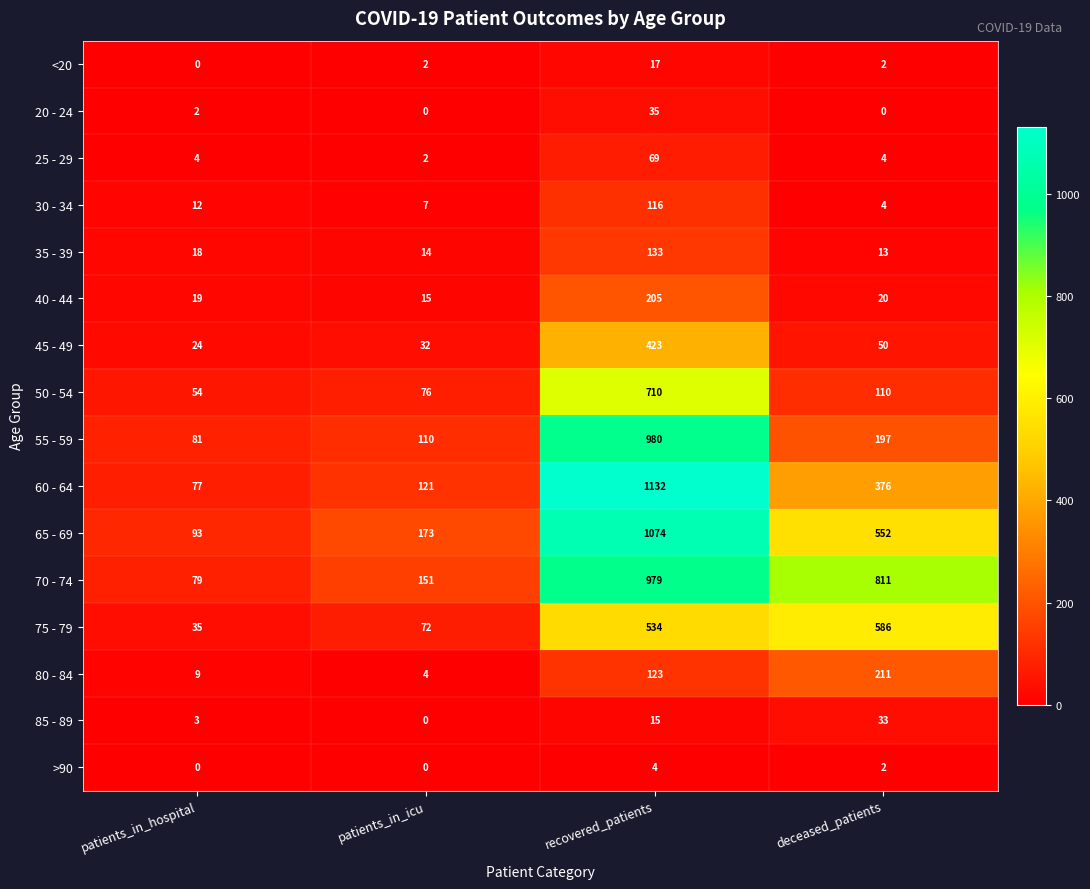

What is the sum of the 35 - 39 values at deceased_patients and patients_in_icu?

27